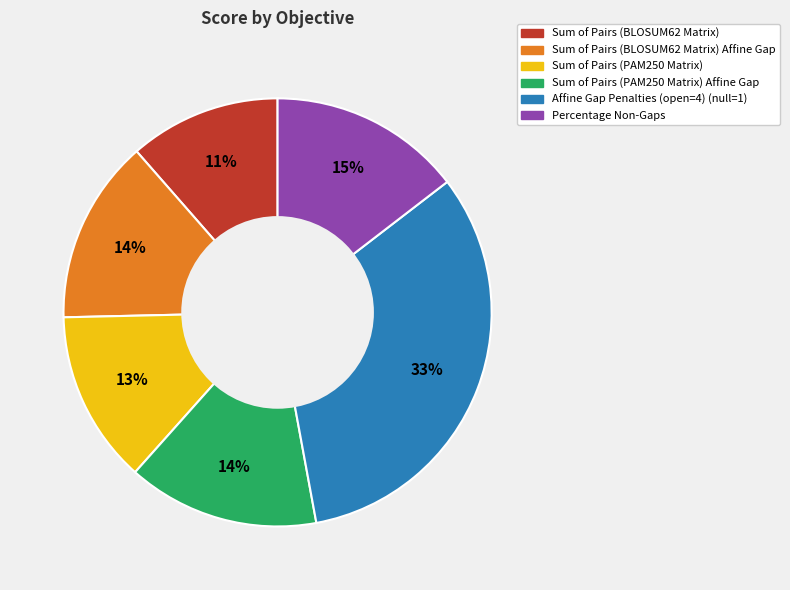

True or false: Sum of Pairs (PAM250 Matrix) accounts for 1% of the total.

False